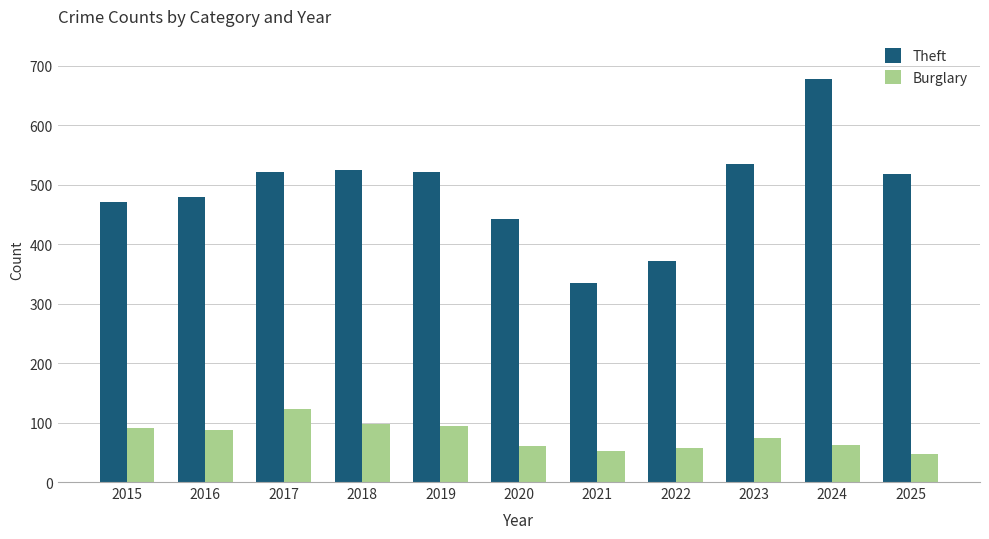

What is the average value of the Burglary series?

77